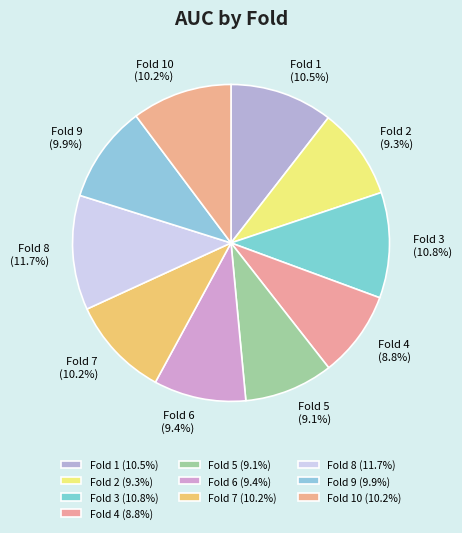

To the nearest percent, what is the difference between the Fold 10 and Fold 3 slice percentages?

1%